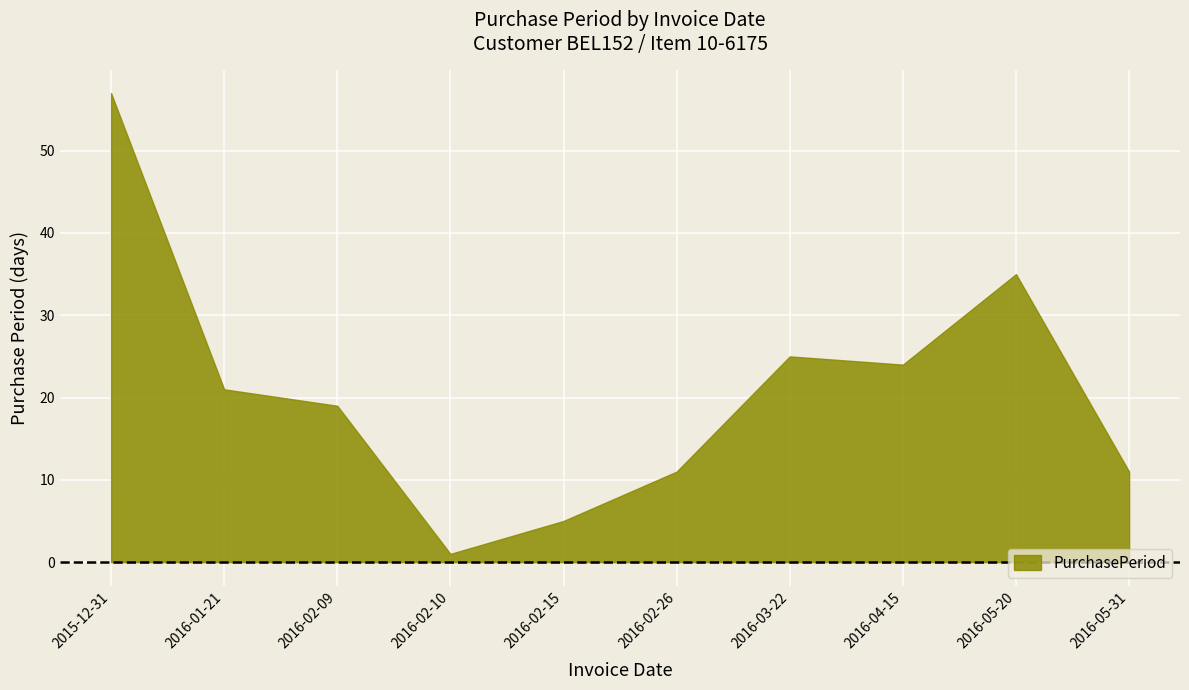

The value at 2016-02-09 is 7. True or false?

False